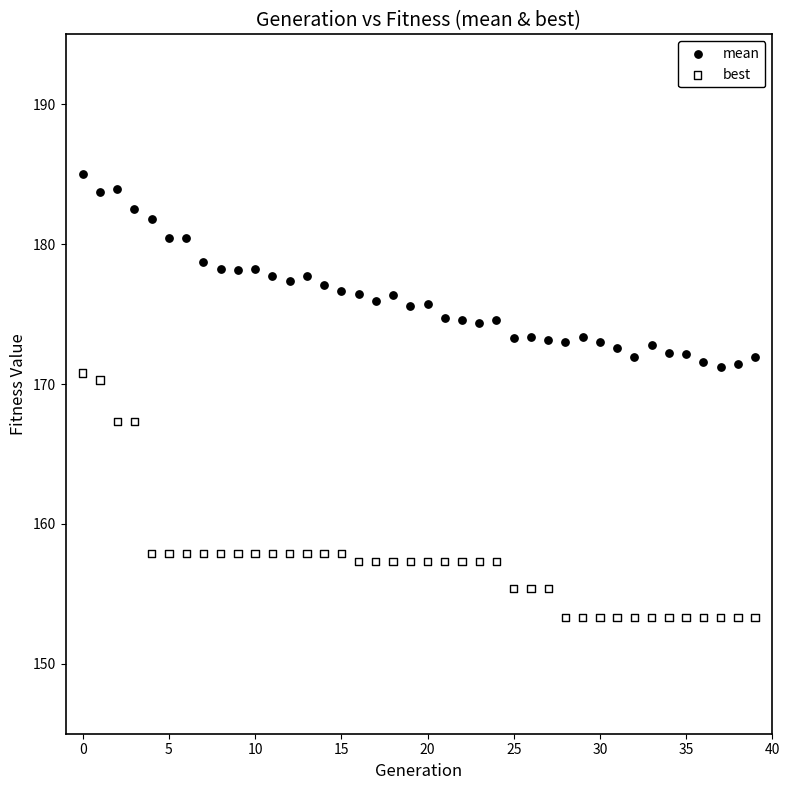

Which series has the largest Y range (max minus min)?

best